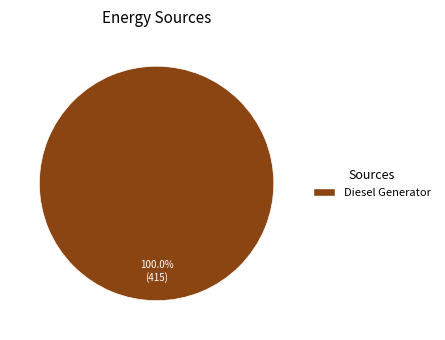

Which slice represents more than half of the pie?

Diesel Generator